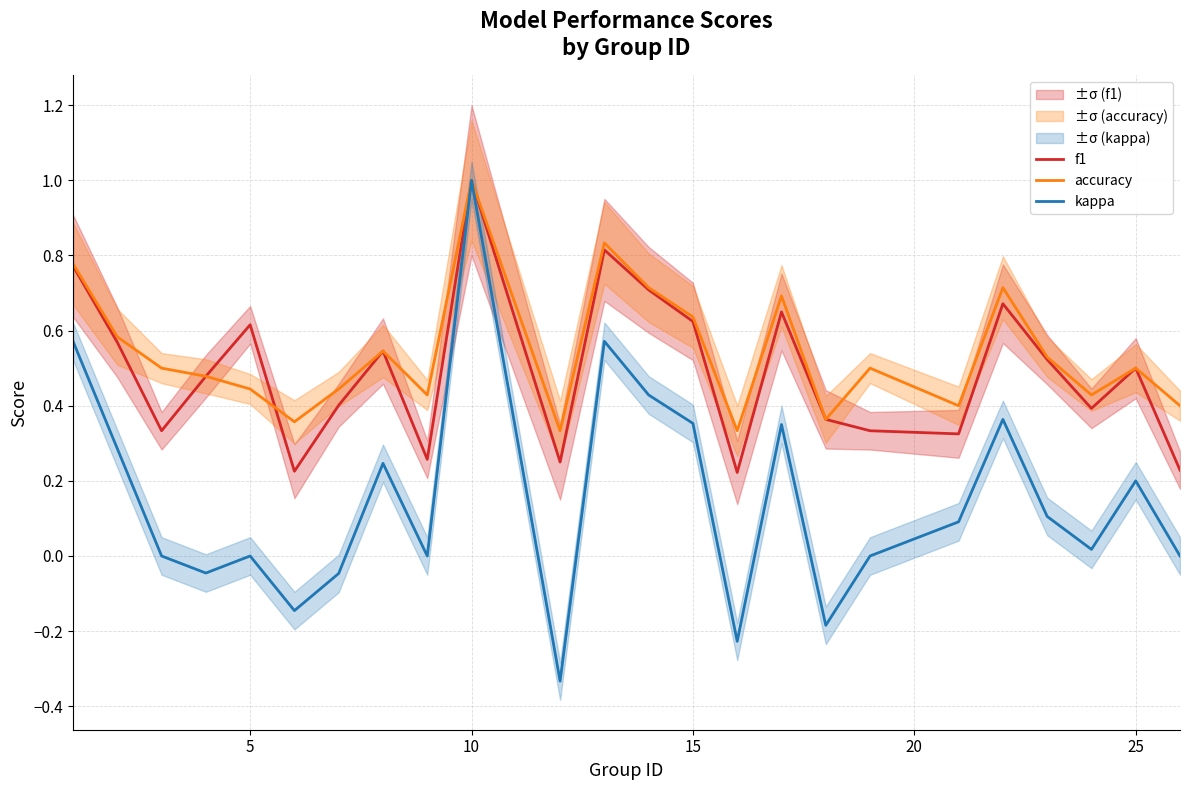

What is the minimum value shown in the chart?

-0.3